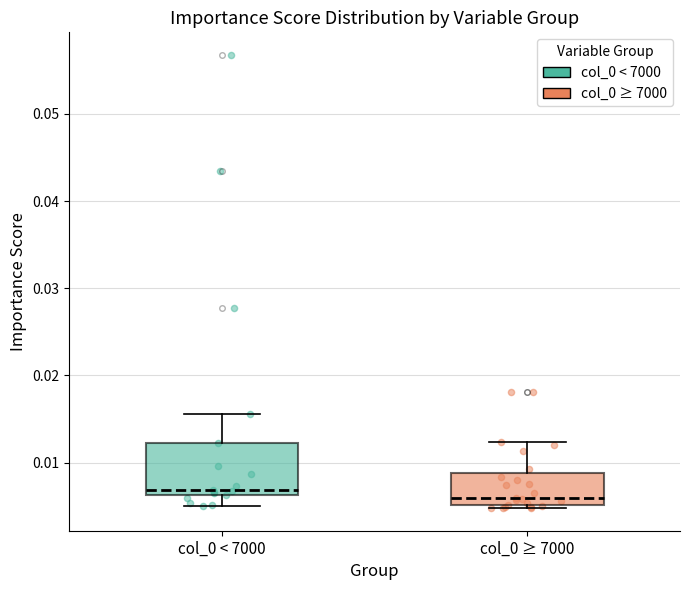

Comparing the boxes themselves (not the whiskers), which one is the tallest?

col_0 < 7000